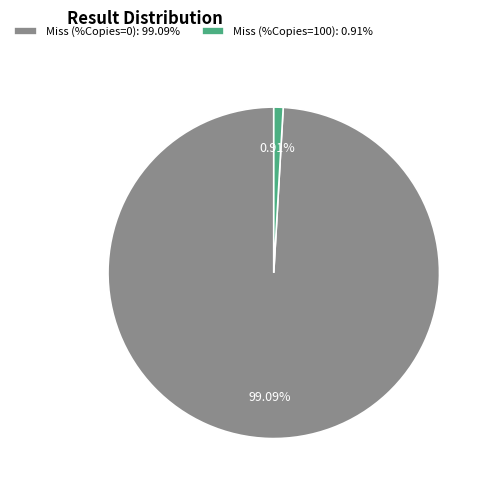

Is there a majority slice in this chart?

Yes